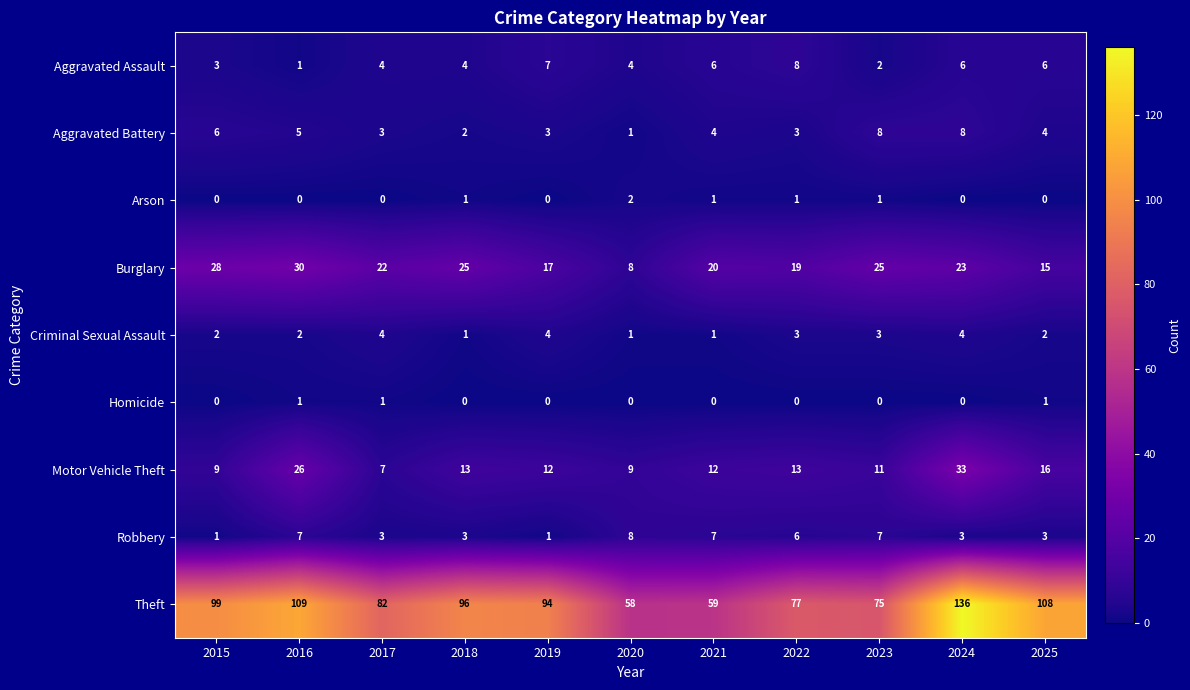

Is it true that Robbery equals 7 at 2016?

True